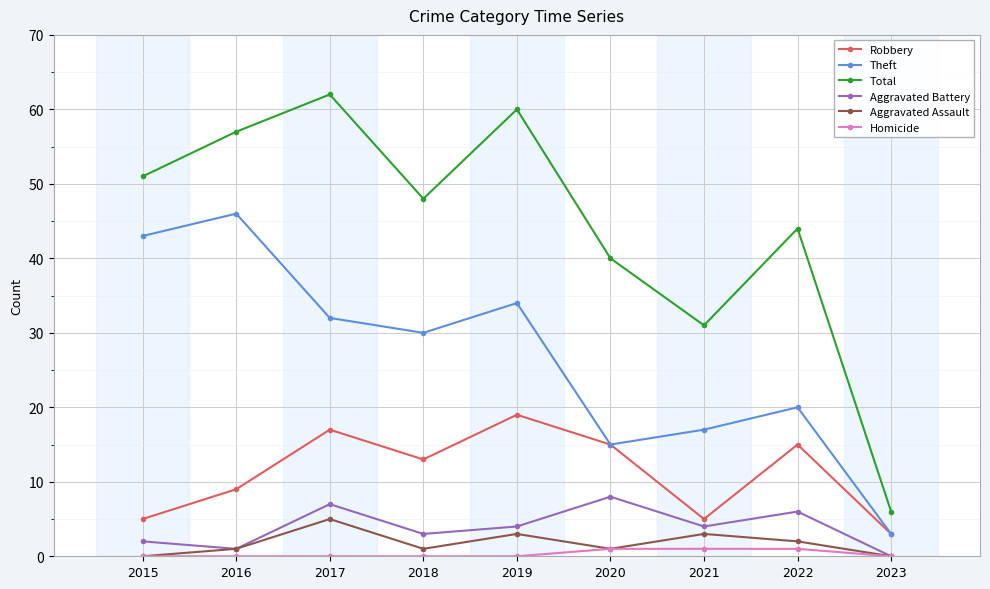

What is the sum of all Aggravated Battery values?

35